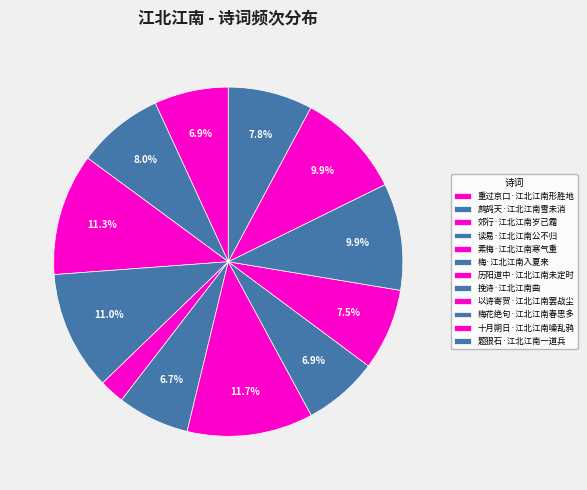

What percentage do 读易·江北江南公不归 and 梅·江北江南入夏来 together represent?

17.7%